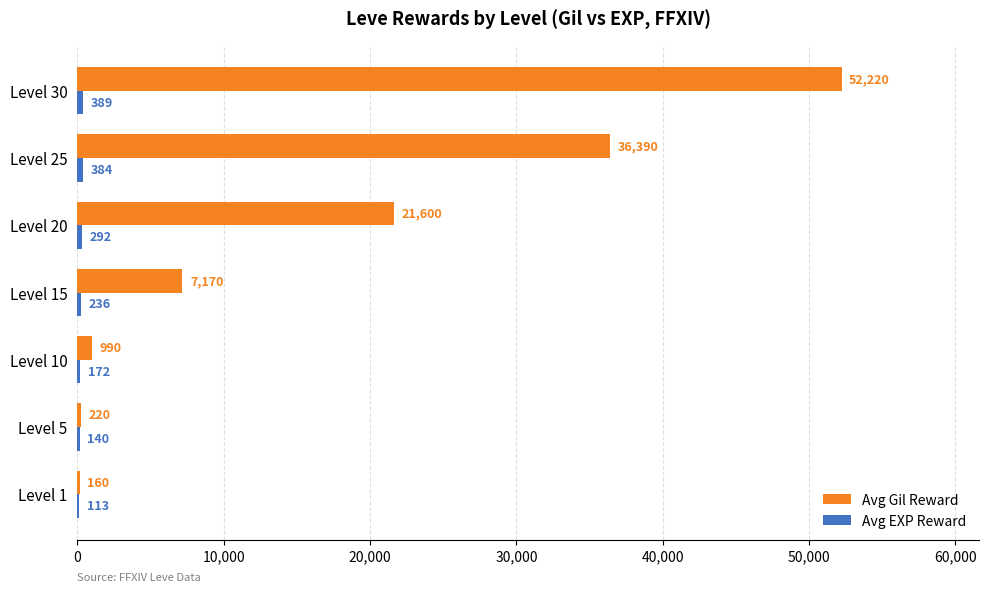

What is the approximate value of Avg Gil Reward at Level 30?

52220